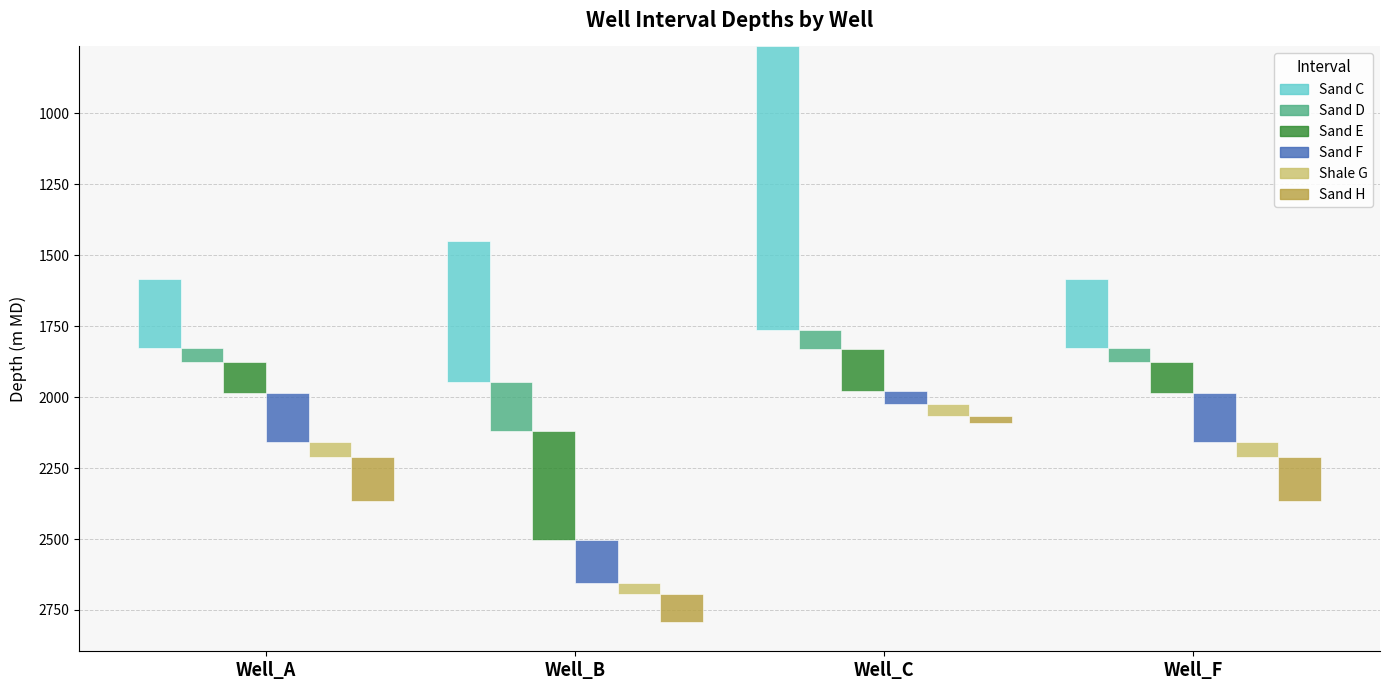

What is the spread (max minus min) of values at Well_F?

189.0